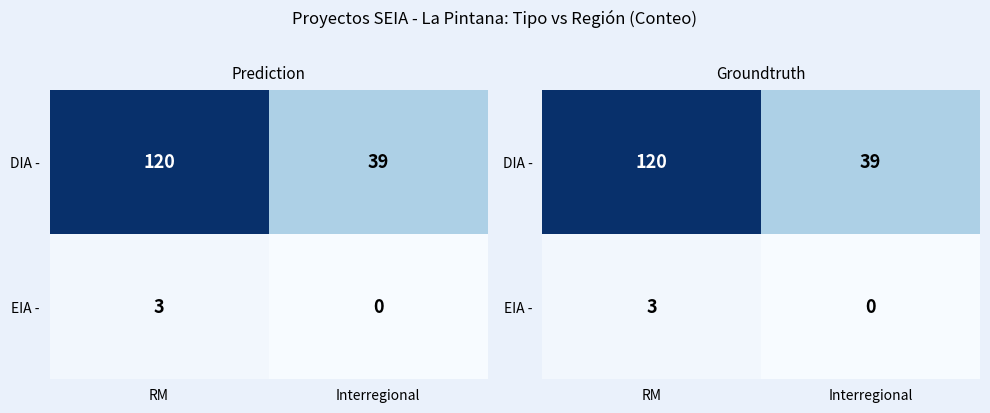

At how many categories does at least one series exceed 33?

2